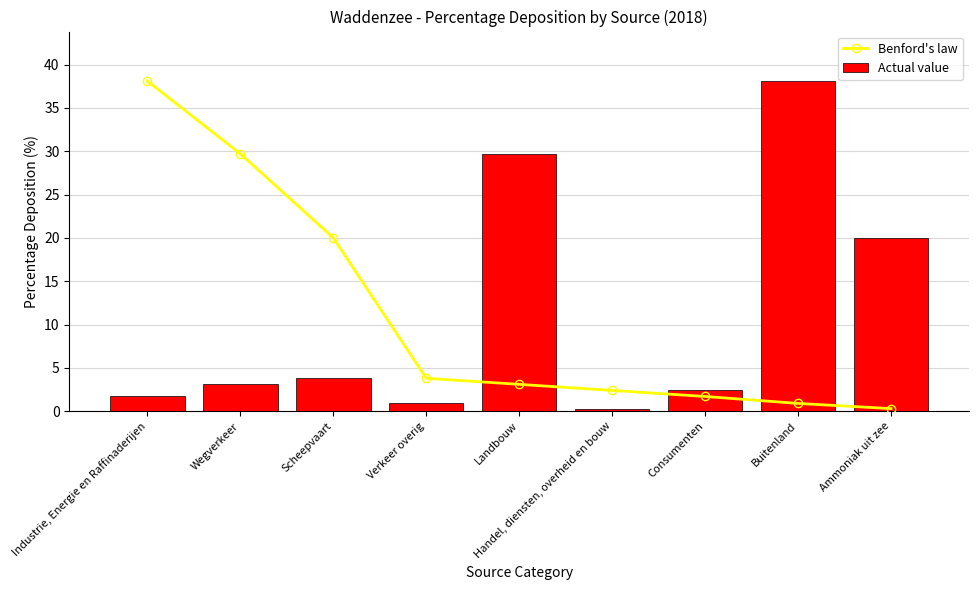

Which series changed the most between Industrie, Energie en Raffinaderijen and Wegverkeer?

Benford's law